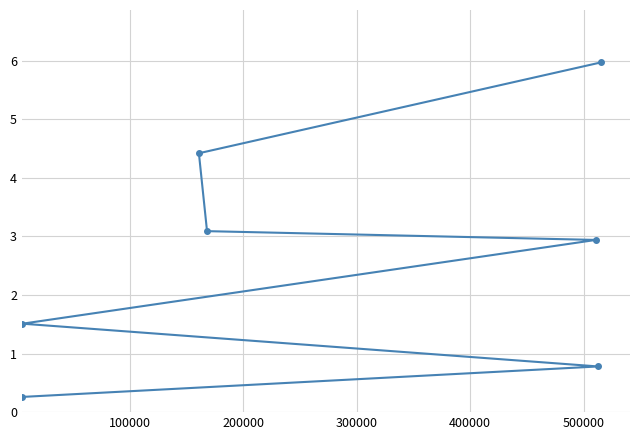

What is the difference between the maximum and minimum values?

5.7